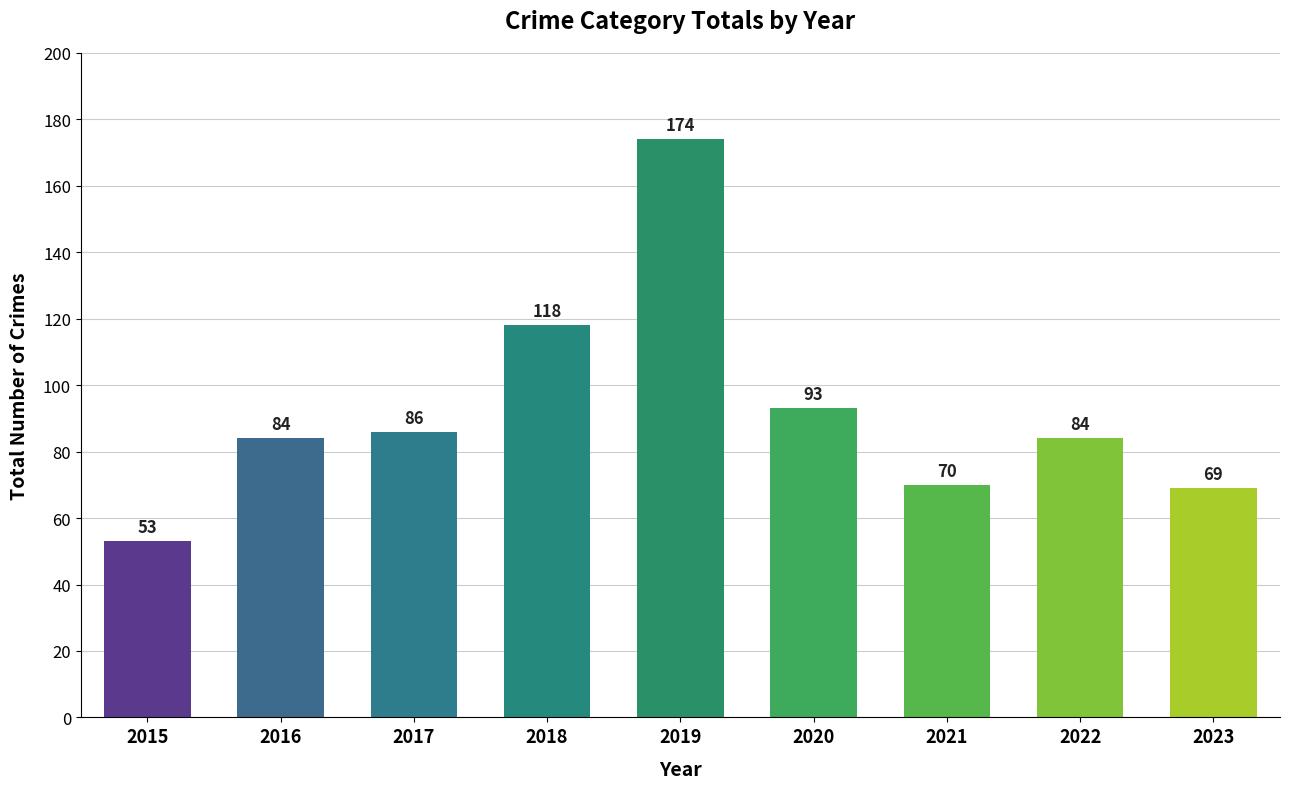

Between 2017 and 2016, which is larger?

2017